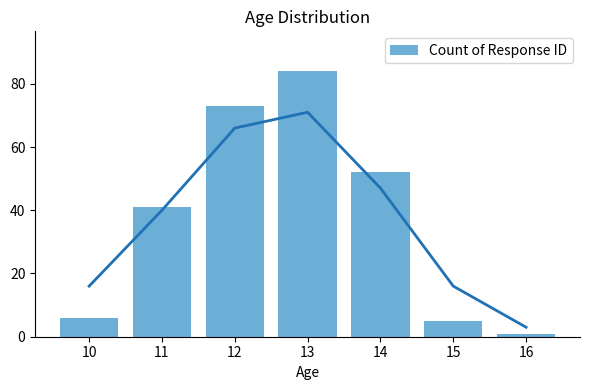

List the labels in order of value, smallest first.

16, 15, 10, 11, 14, 12, 13